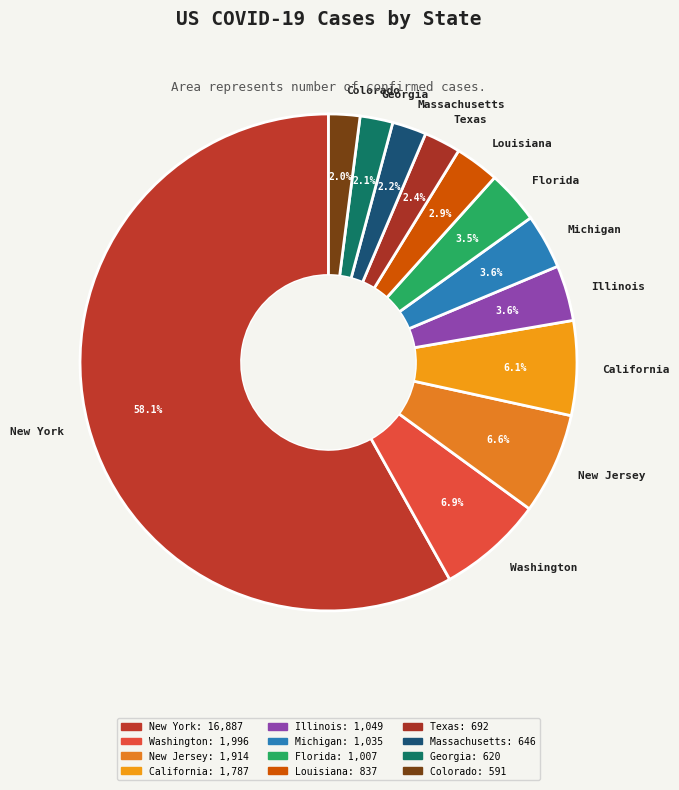

Is it true that Michigan is 4% of the pie?

True